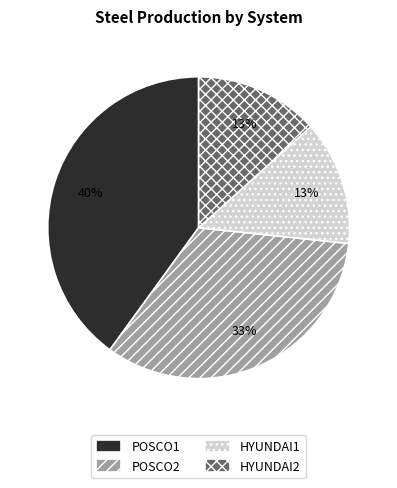

To the nearest percent, what is the difference between the HYUNDAI2 and POSCO2 slice percentages?

20%